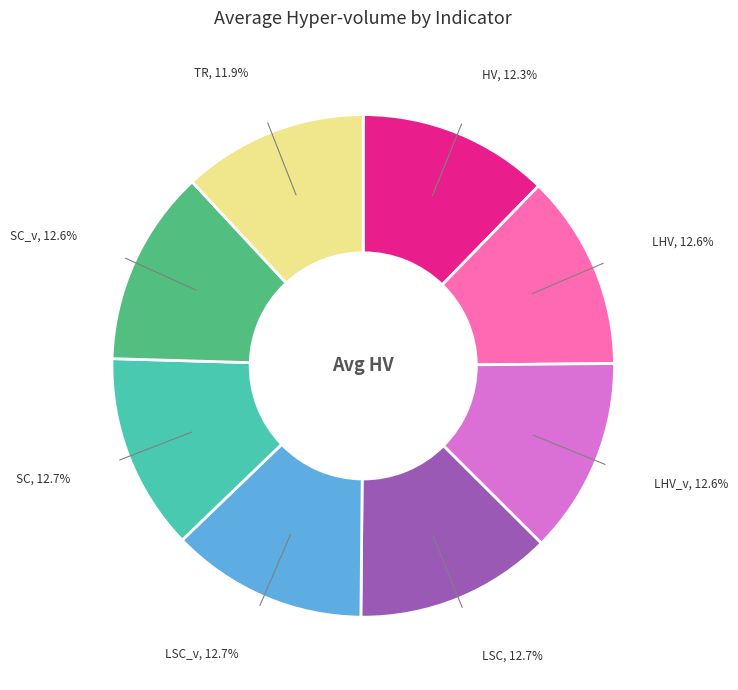

Is there any slice that represents more than half of the pie?

No